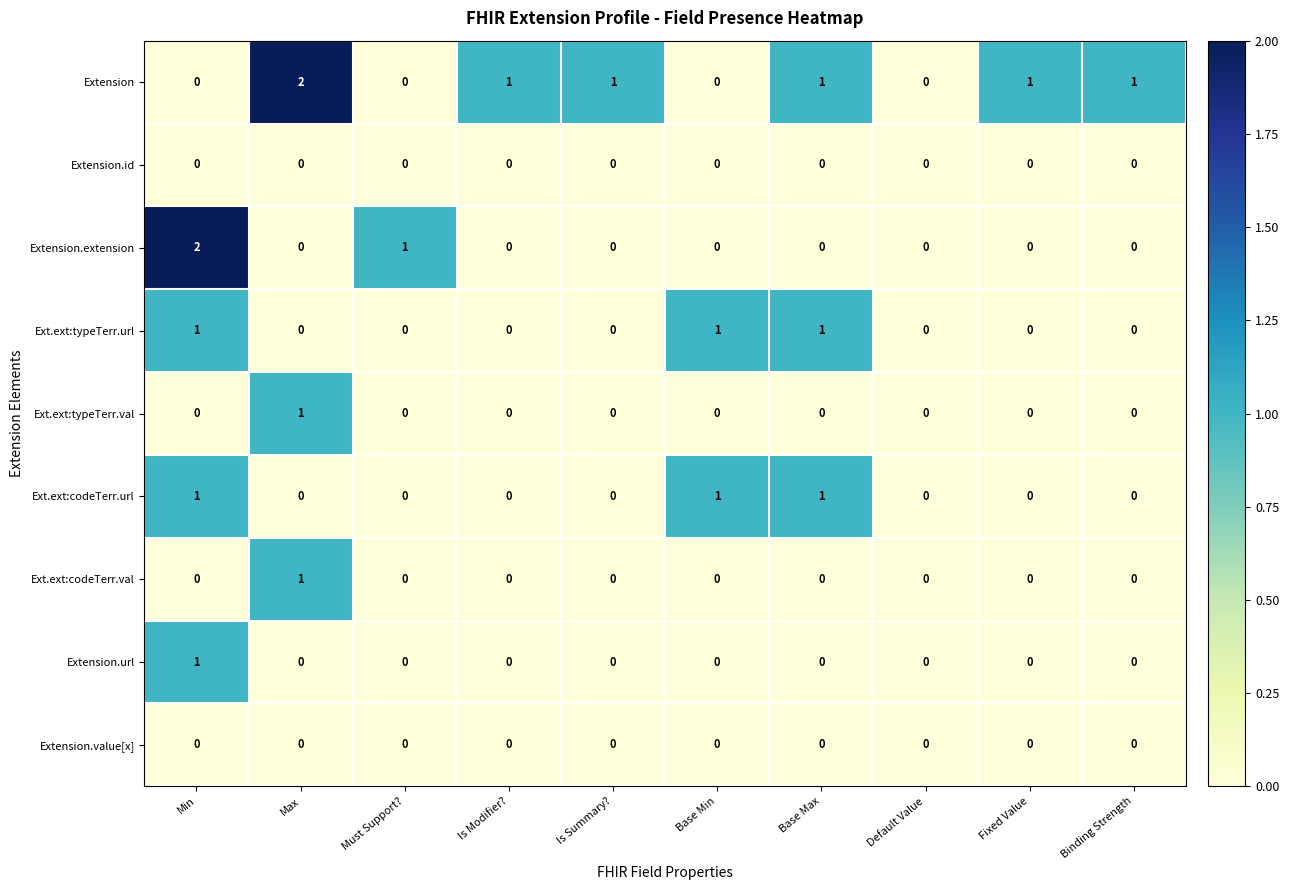

Which category has the highest value in the Extension series?

Max